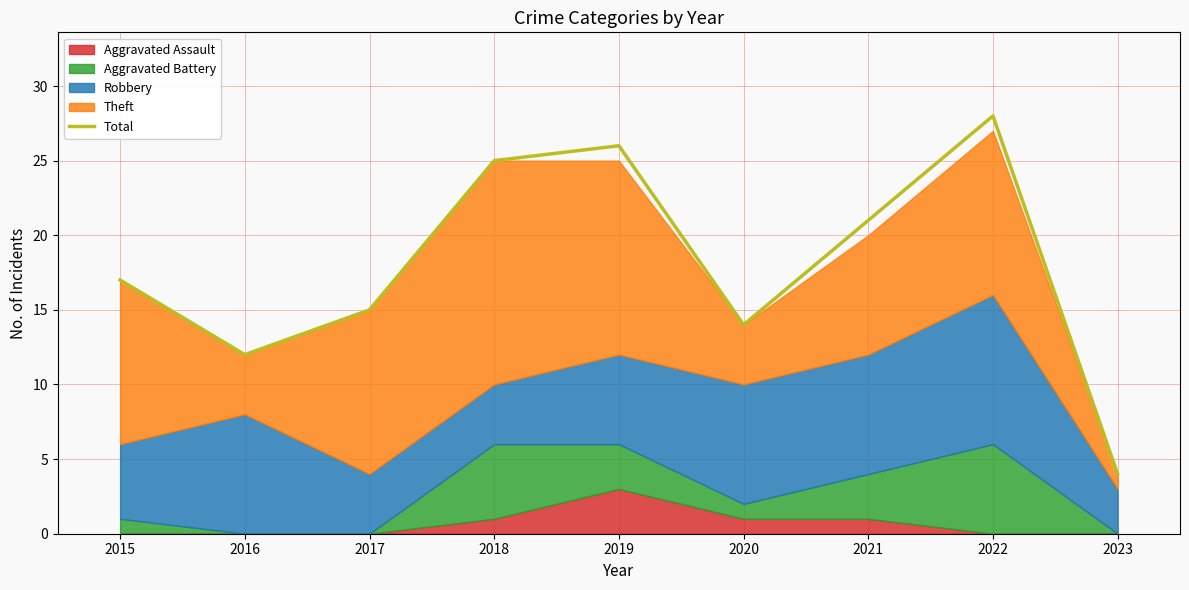

What is the difference between the maximum and minimum values?

24